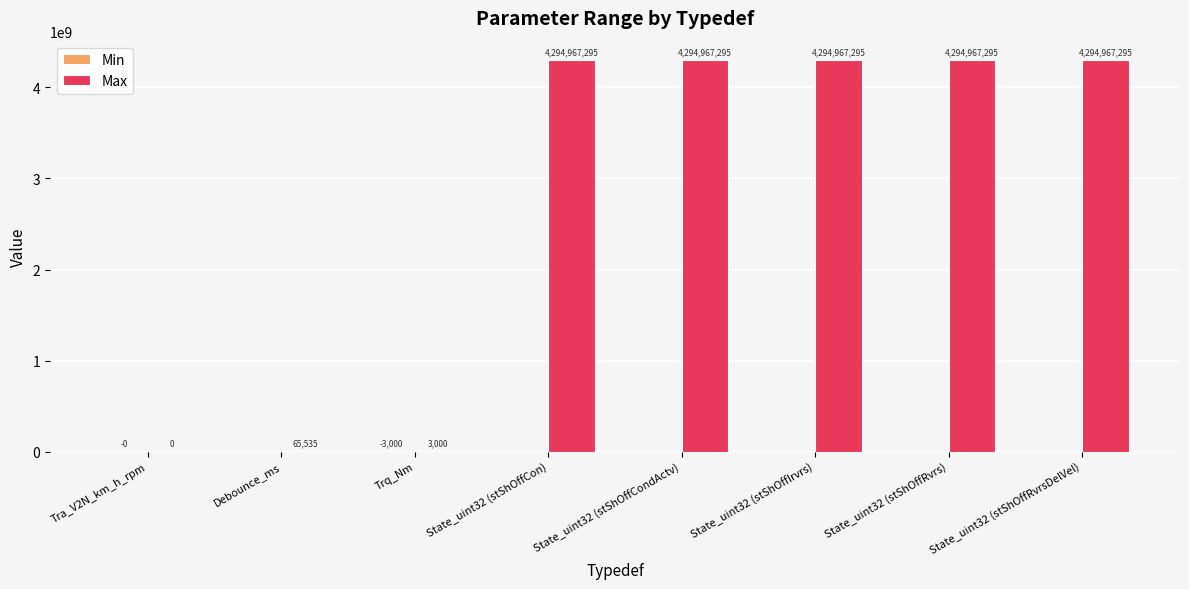

What is the total value across all series at Debounce_ms?

65535.0